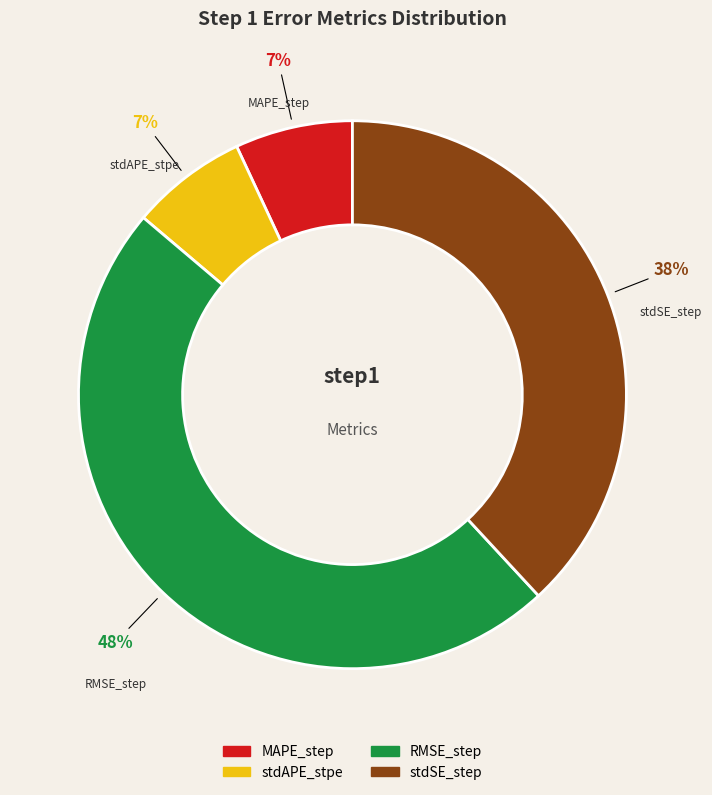

Does any single category account for the majority?

No